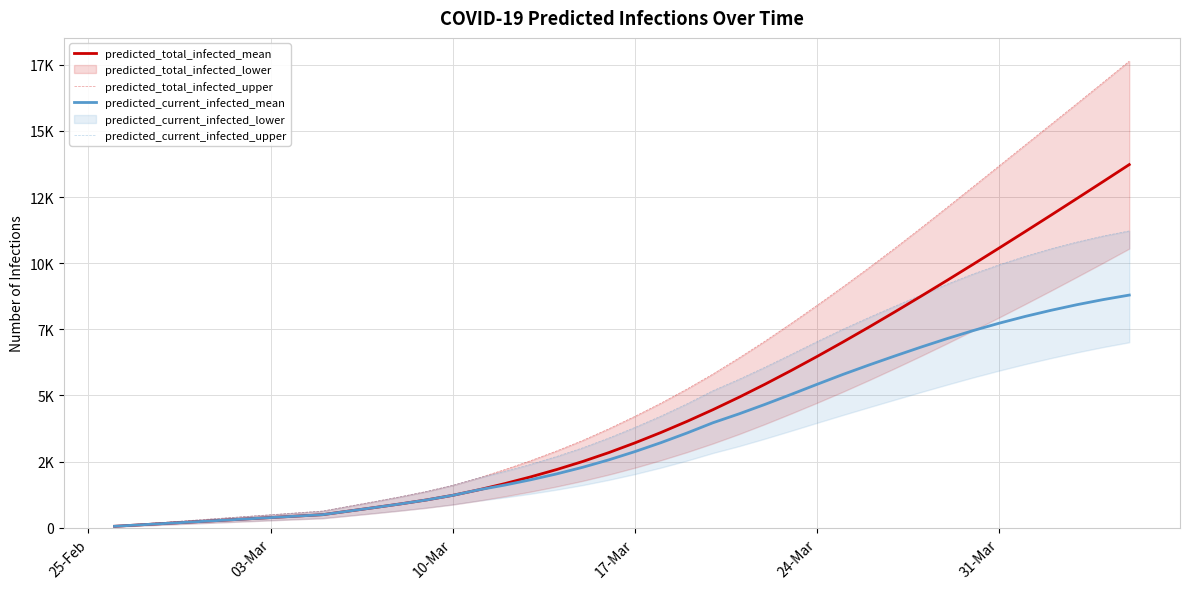

How many lines are shown in the chart?

4